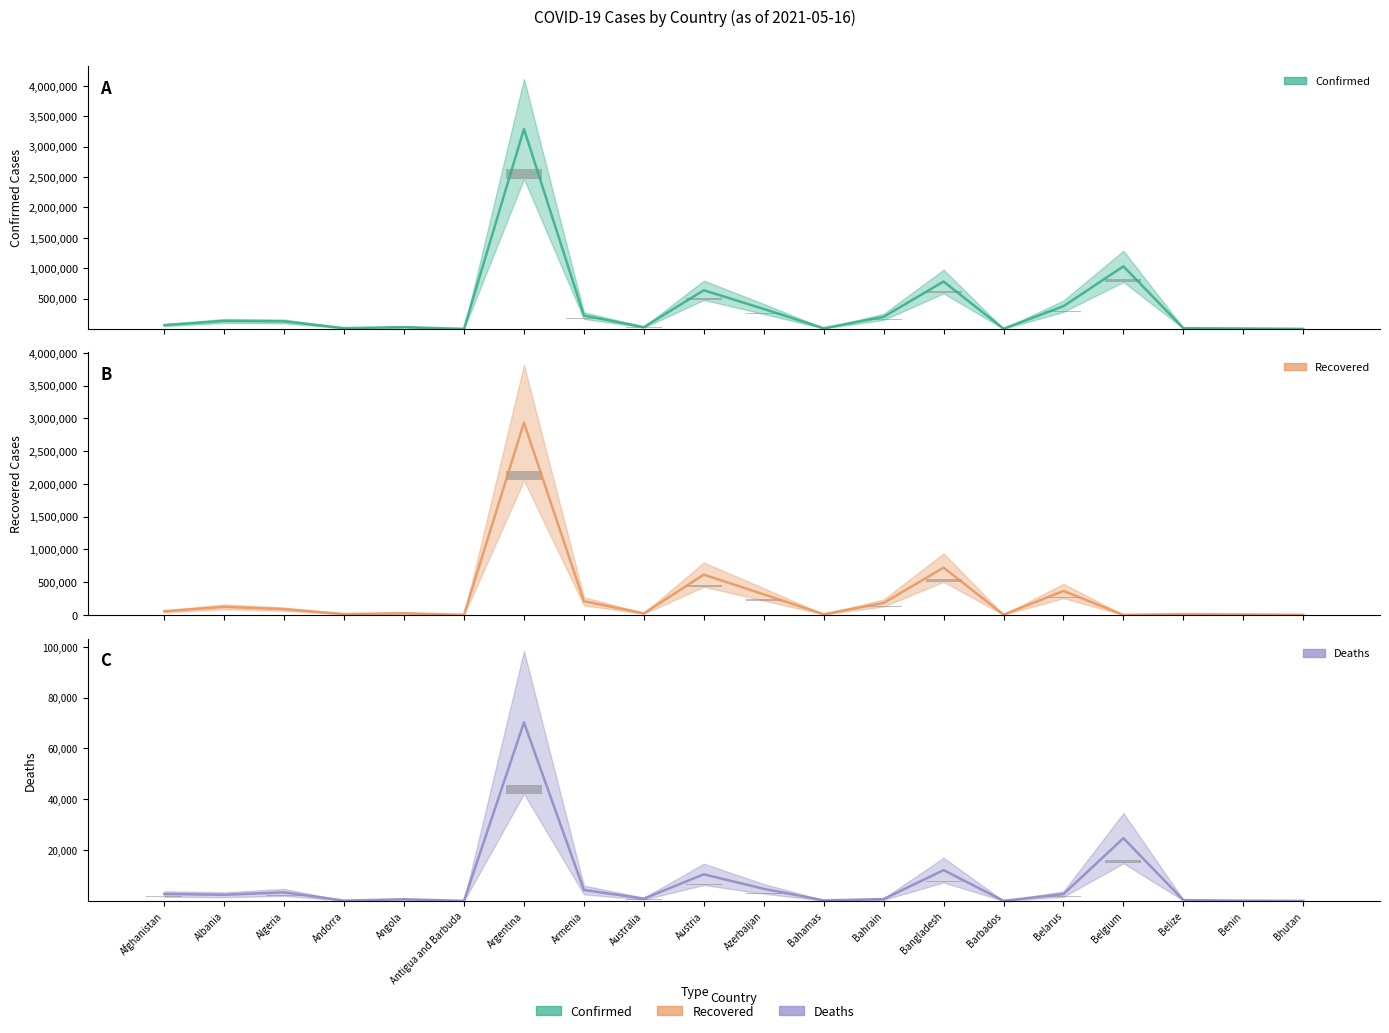

What are all the series names shown in the legend?

Confirmed, Recovered, Deaths